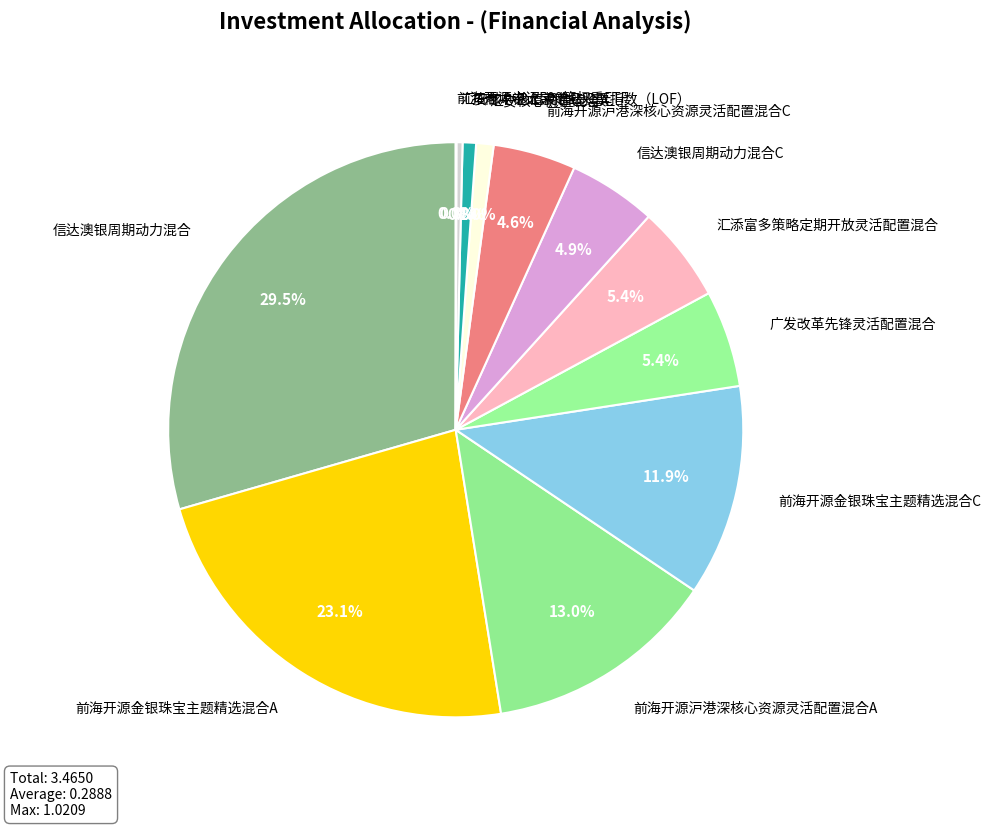

To the nearest percent, what percentage of the pie is 广发改革先锋灵活配置混合?

5%